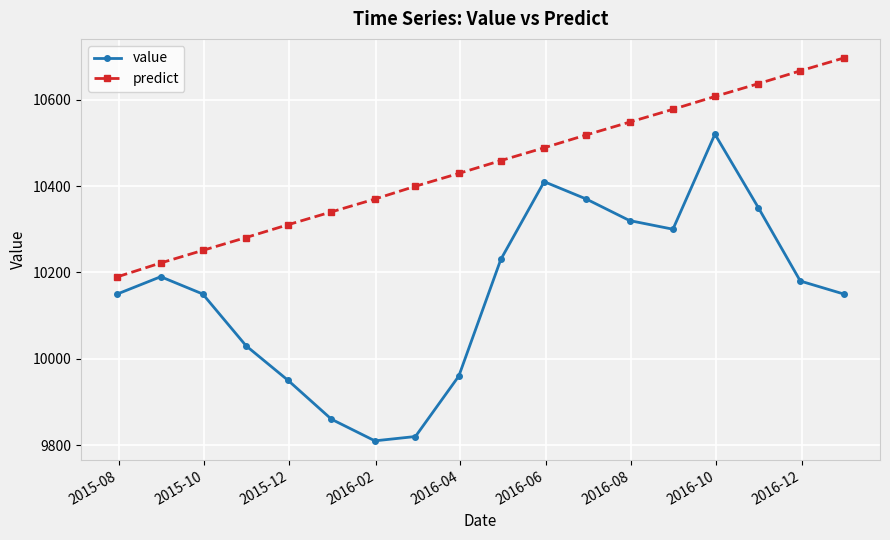

Which series has the widest spread of values?

value